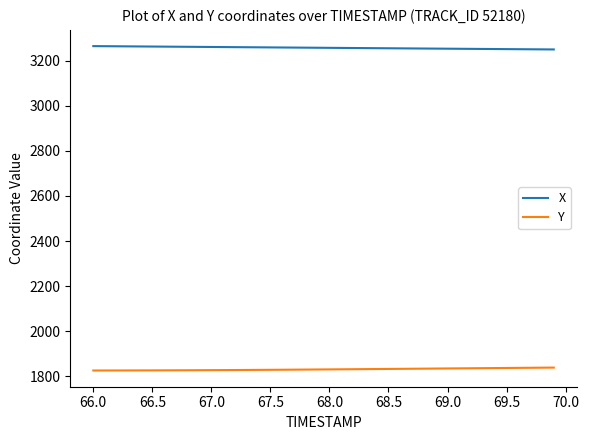

What is the highest value of the Y series?

1838.9